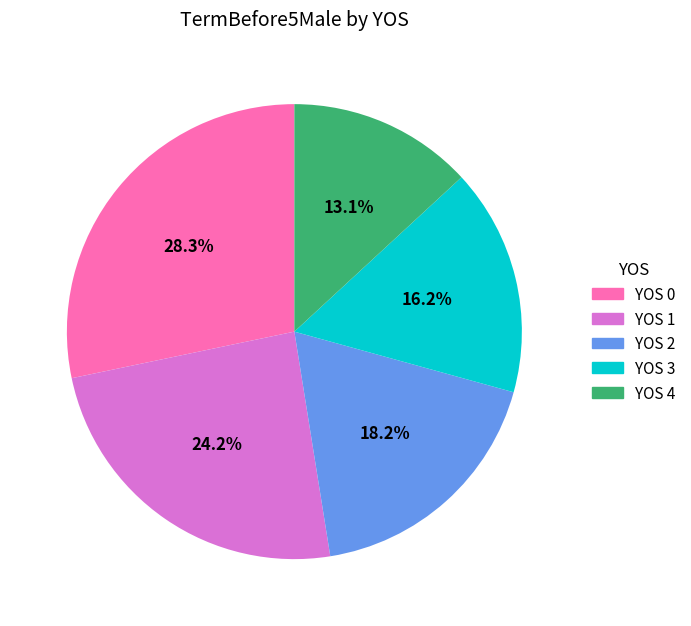

Is there a majority slice in this chart?

No